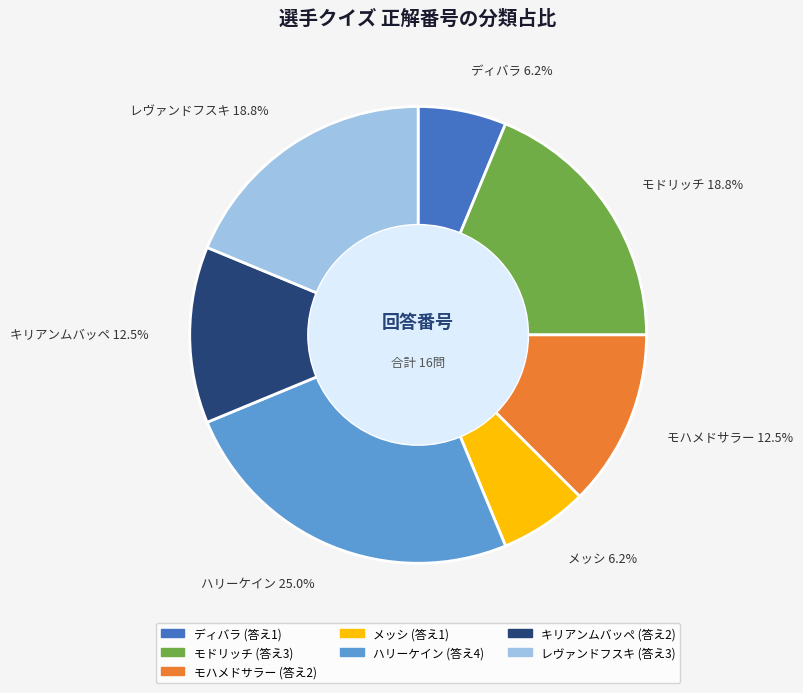

Does any single category account for the majority?

No